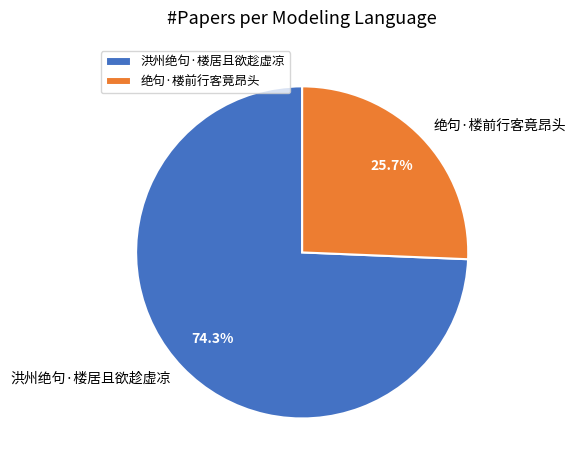

To the nearest percent, what percentage of the pie is 洪州绝句·楼居且欲趁虚凉?

74%